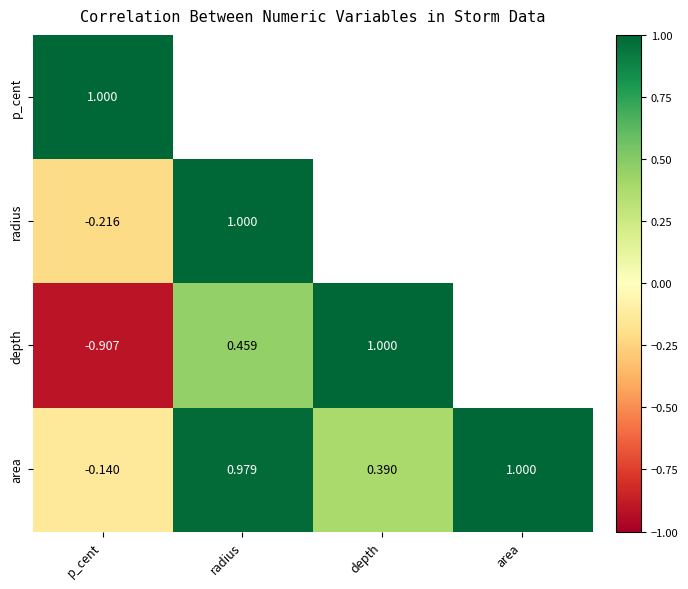

Is the value of area at p_cent greater than the value of radius at p_cent?

Yes